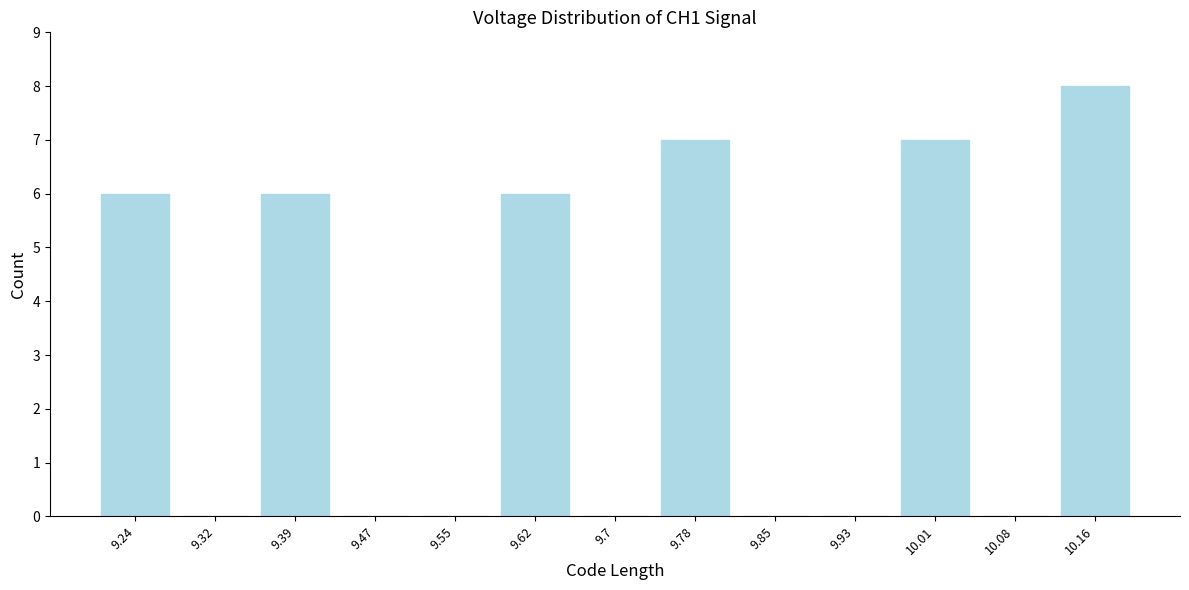

Reading left to right, what are all the values shown in this chart?

9.24=6	9.32=0	9.39=6	9.47=0	9.55=0	9.62=6	9.7=0	9.78=7	9.85=0	9.93=0	10.01=7	10.08=0	10.16=8